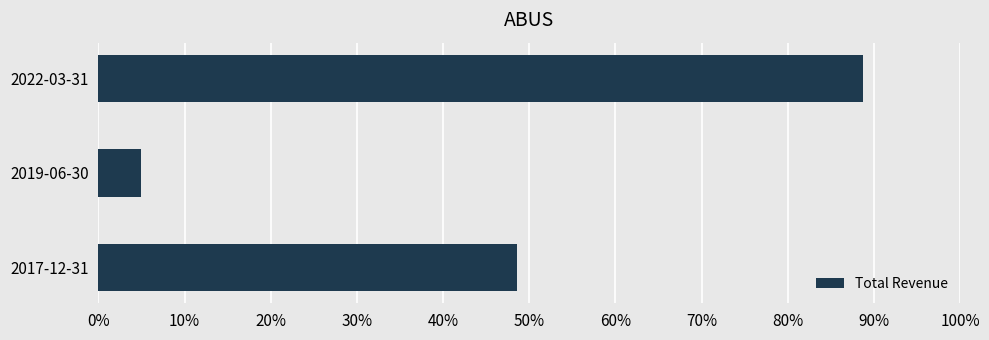

Does the chart contain stacked bars?

No